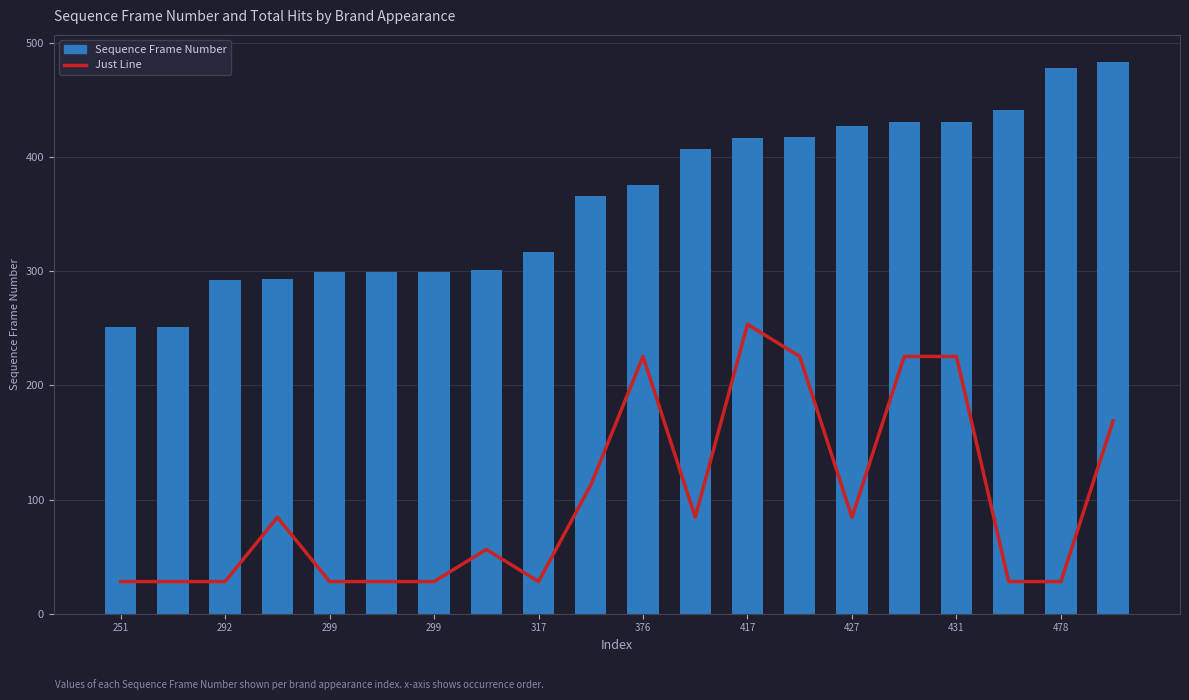

What is the label of the 20th bar from the right?

251